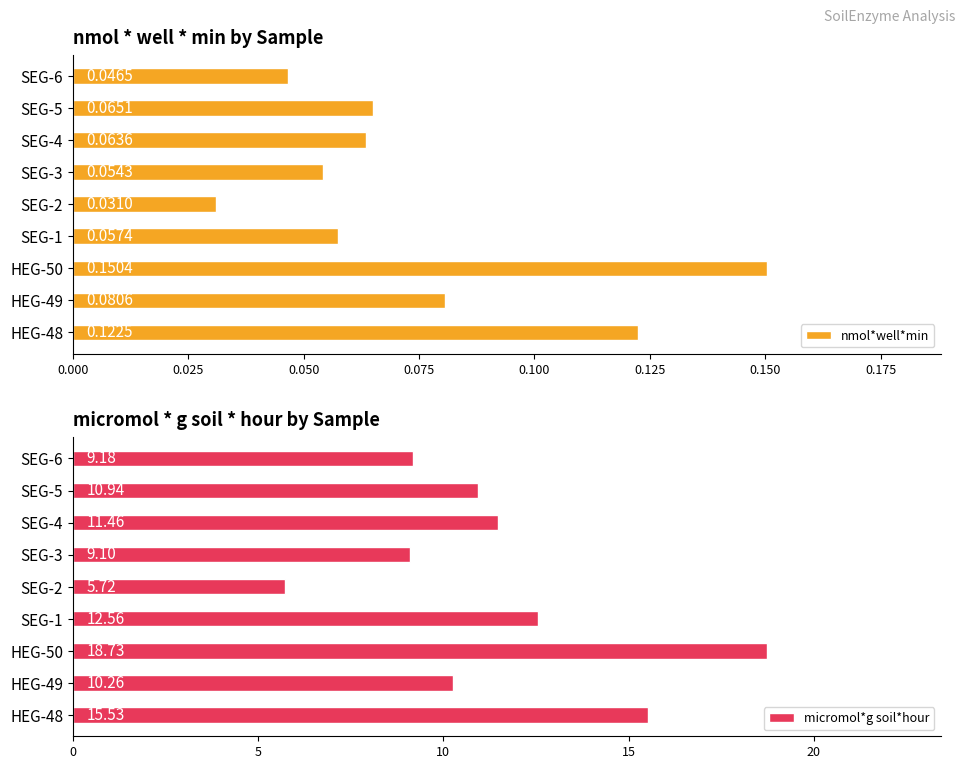

Rank the series by their average value, from lowest to highest.

nmol*well*min, micromol*g soil*hour